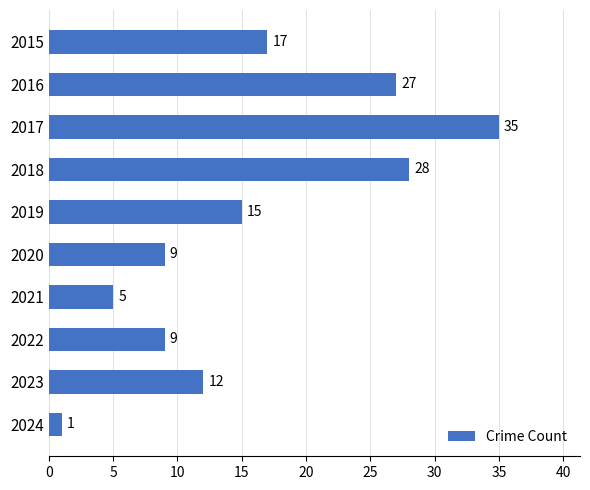

The chart shows a value of 5 at 2021. True or false?

True